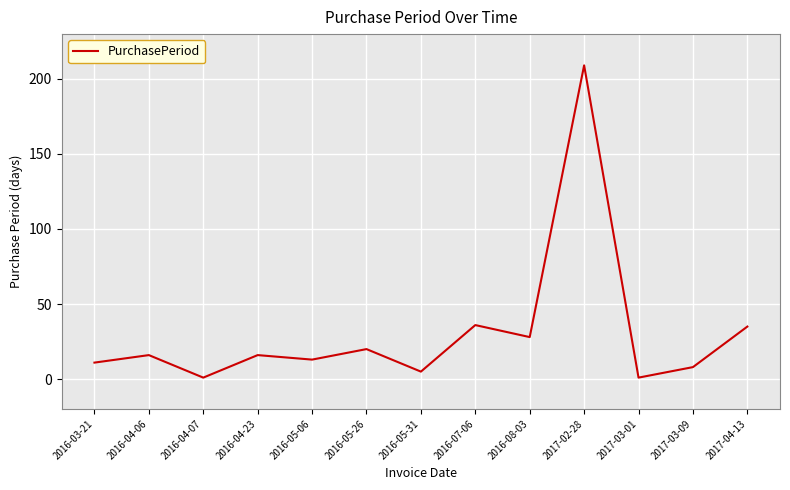

The value at 2016-07-06 is 56. True or false?

False